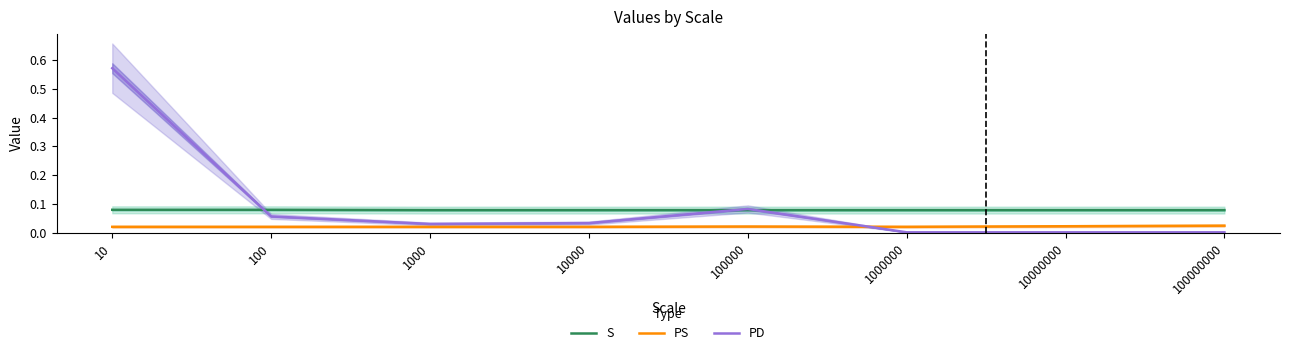

Count the number of categories in the chart.

8